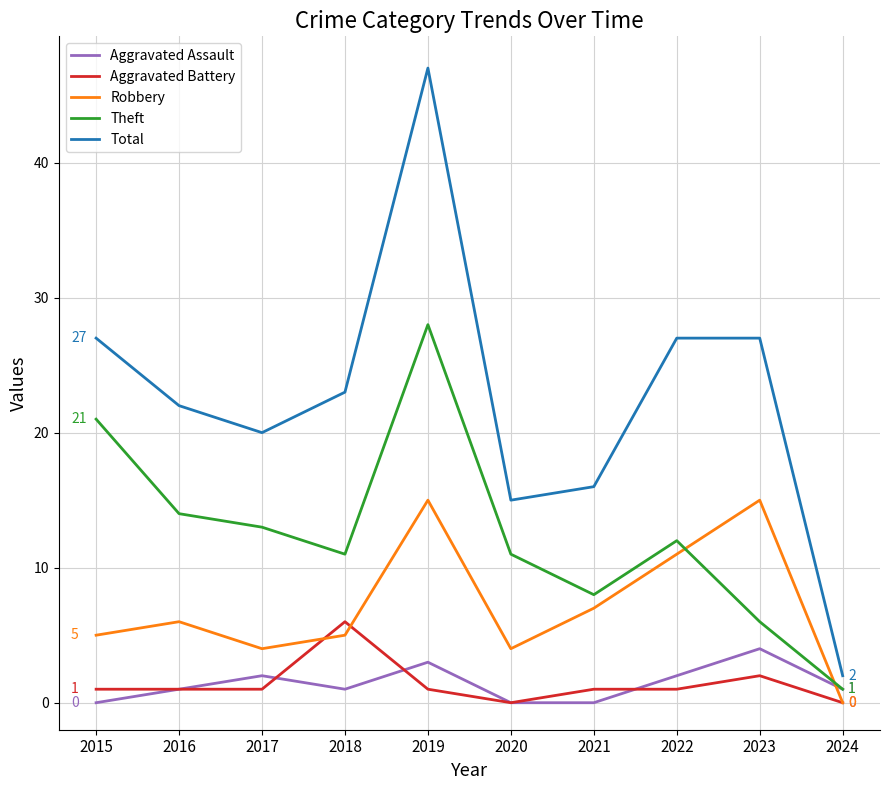

True or false: Aggravated Assault and Total intersect in this chart.

False